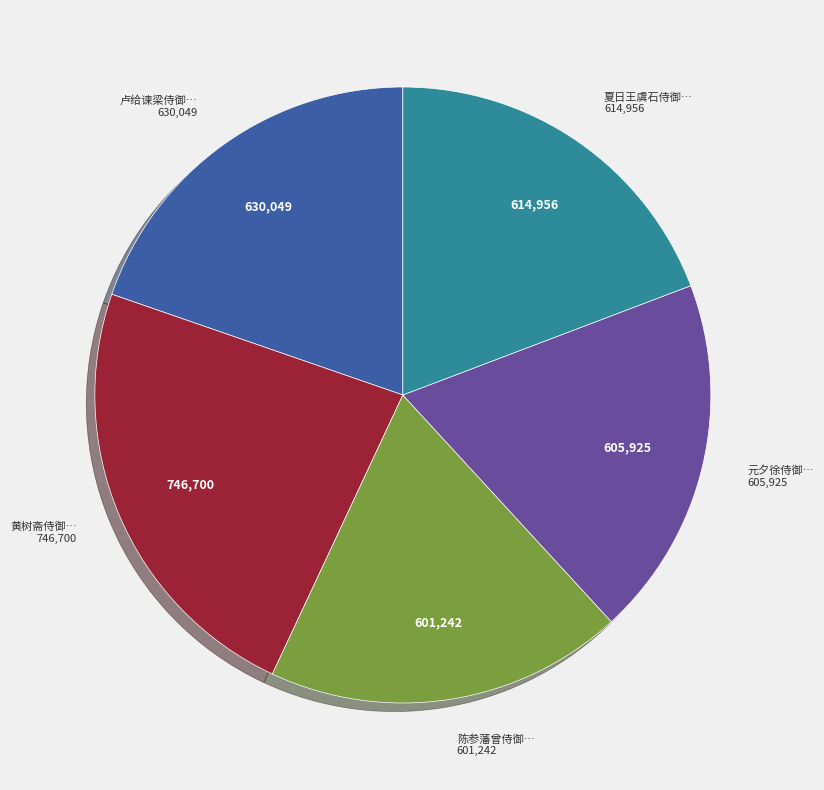

Does 陈参藩曾侍御… account for over 50% of the chart?

No